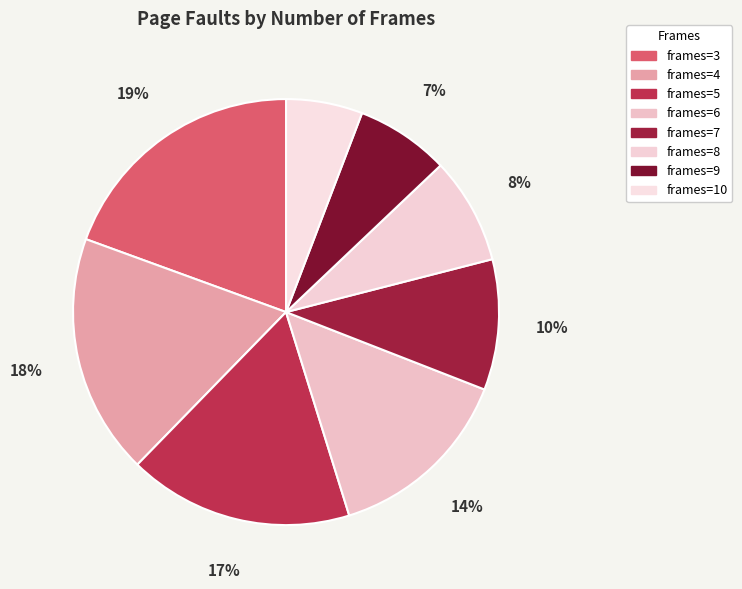

Which category has the biggest portion of the pie?

frames=3